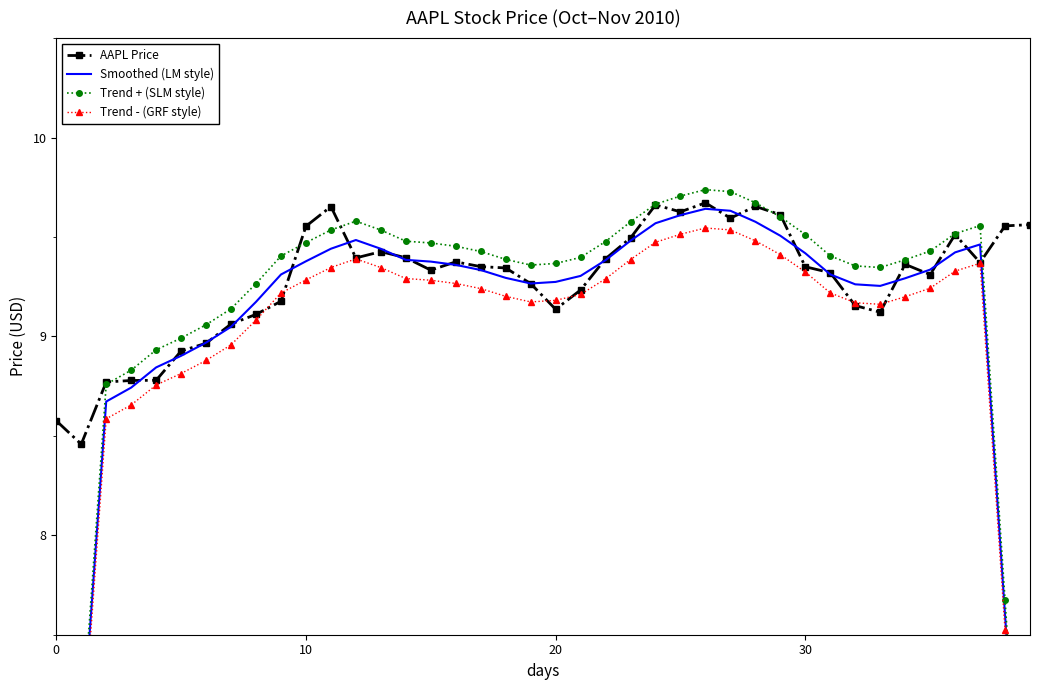

Which series has the widest spread of values?

Trend + (SLM style)